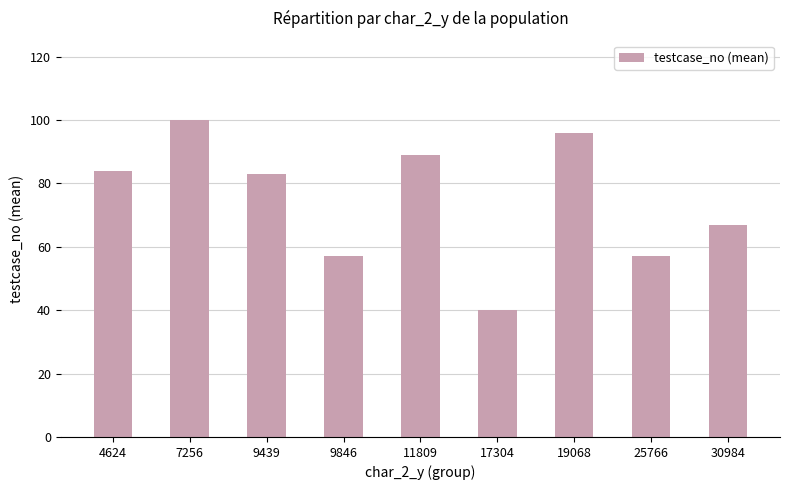

At which category does the chart reach its peak across all series?

7256